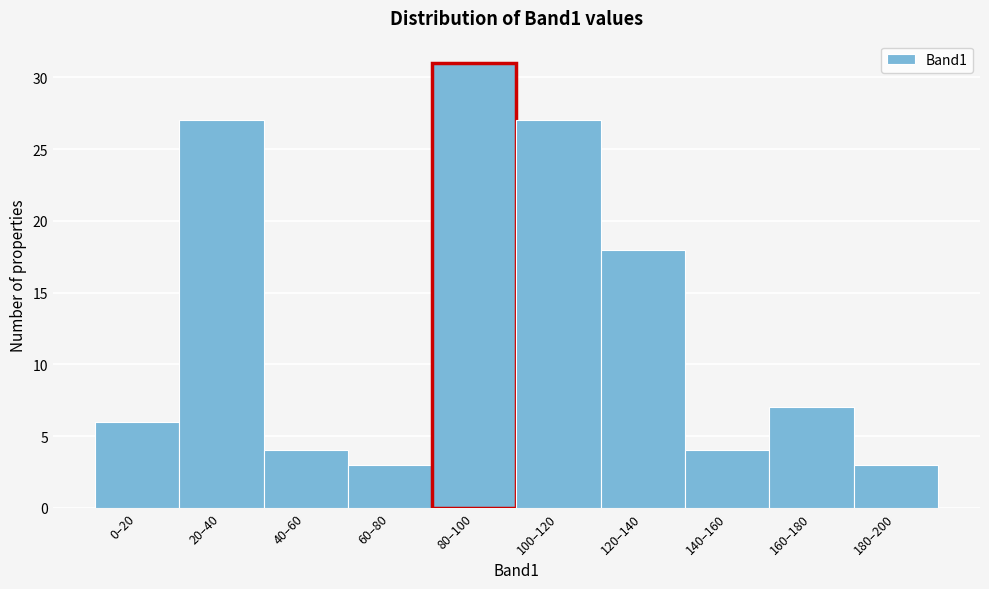

Reading right to left, list all the values displayed in this chart.

180–200=3	160–180=7	140–160=4	120–140=18	100–120=27	80–100=31	60–80=3	40–60=4	20–40=27	0–20=6